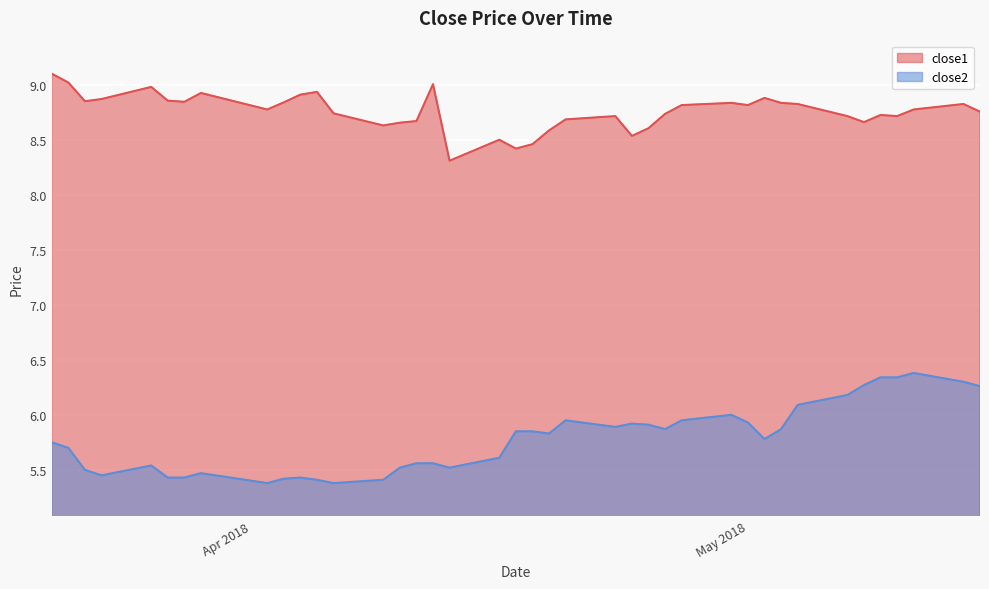

At which label does close2 reach its minimum?

2018-04-02